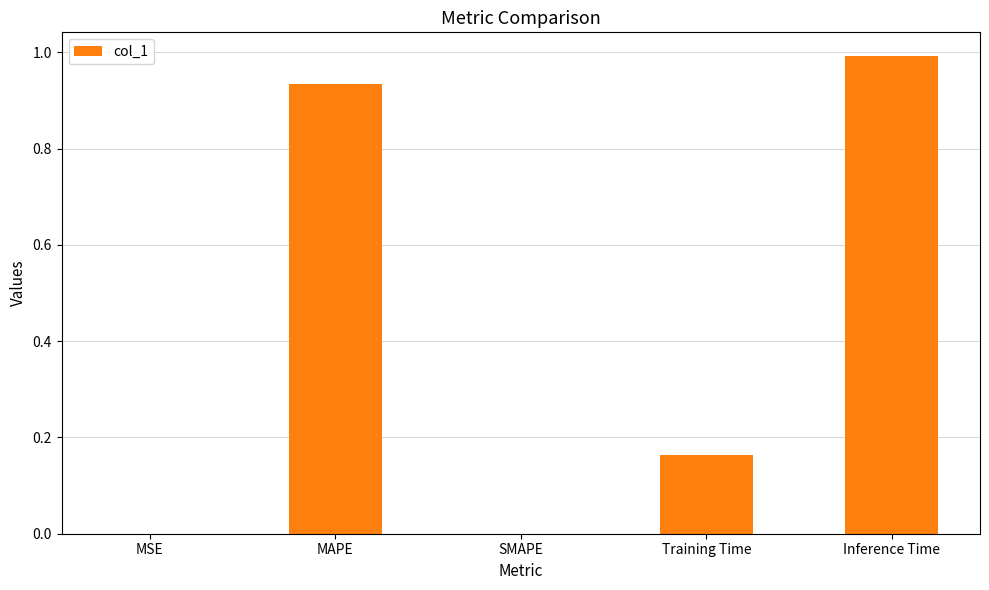

What is the sum of all values?

2.1